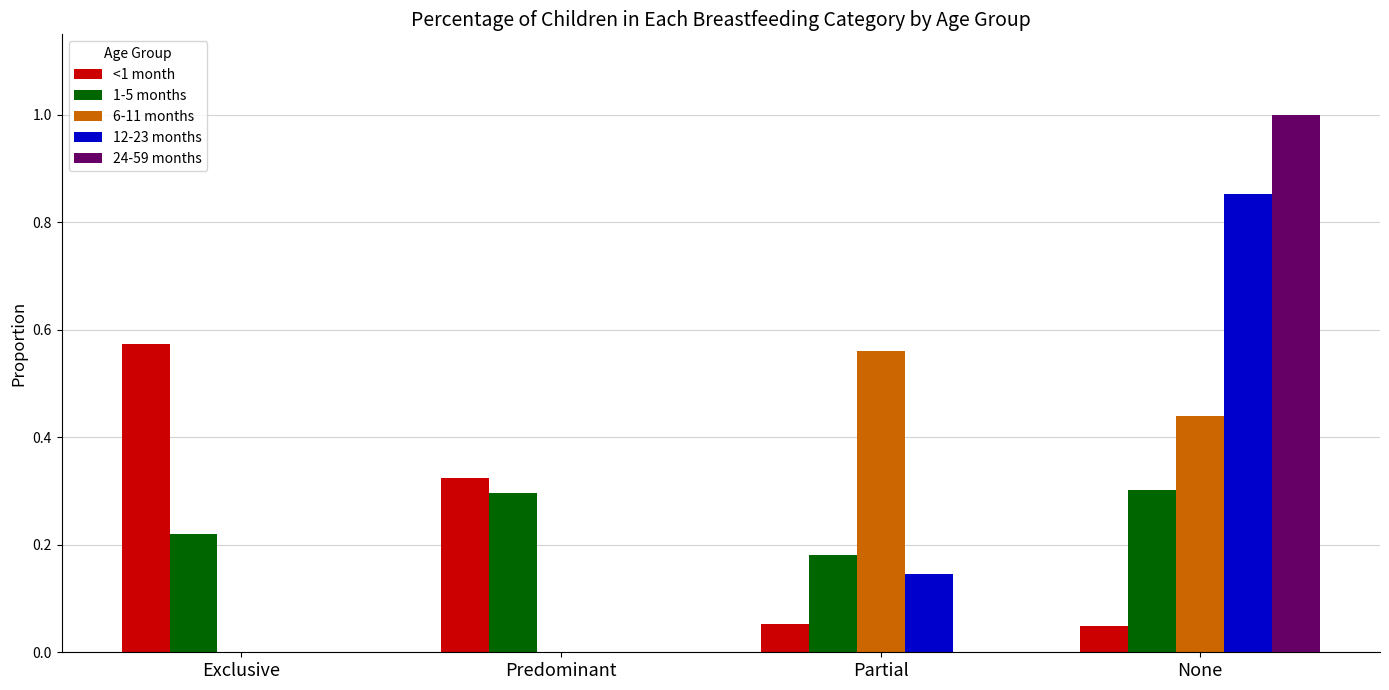

True or false: 6-11 months has a value of -0.3 at Predominant.

False